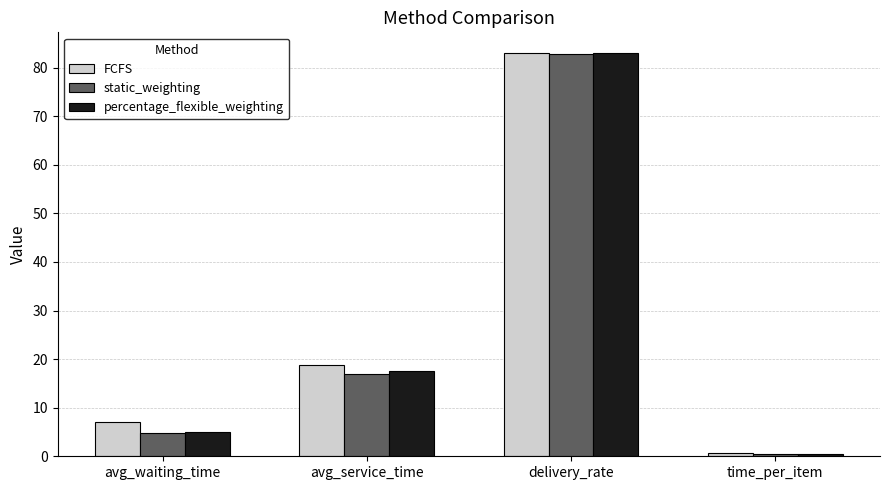

Read the static_weighting value at avg_waiting_time.

4.9